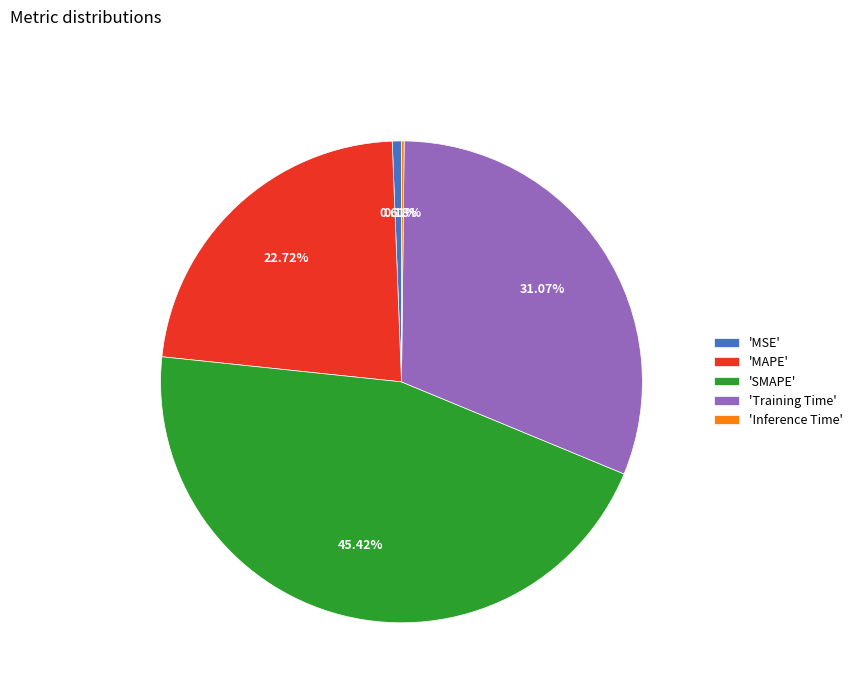

Do 'MAPE' and 'MSE' together represent more than half of the pie?

No